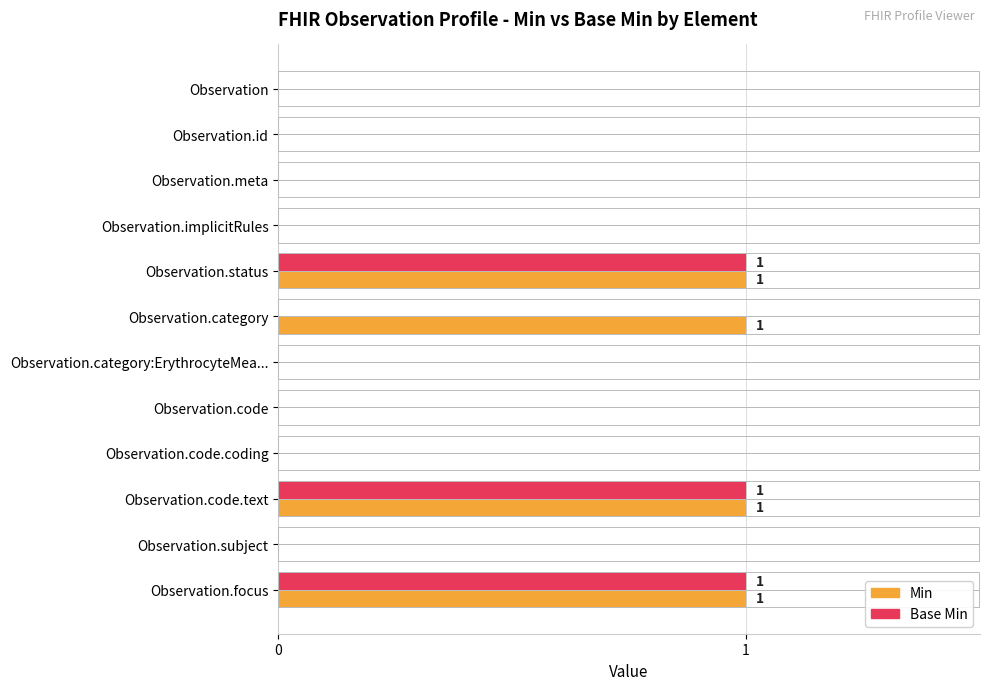

The value of Base Min at Observation.meta is 0. True or false?

True